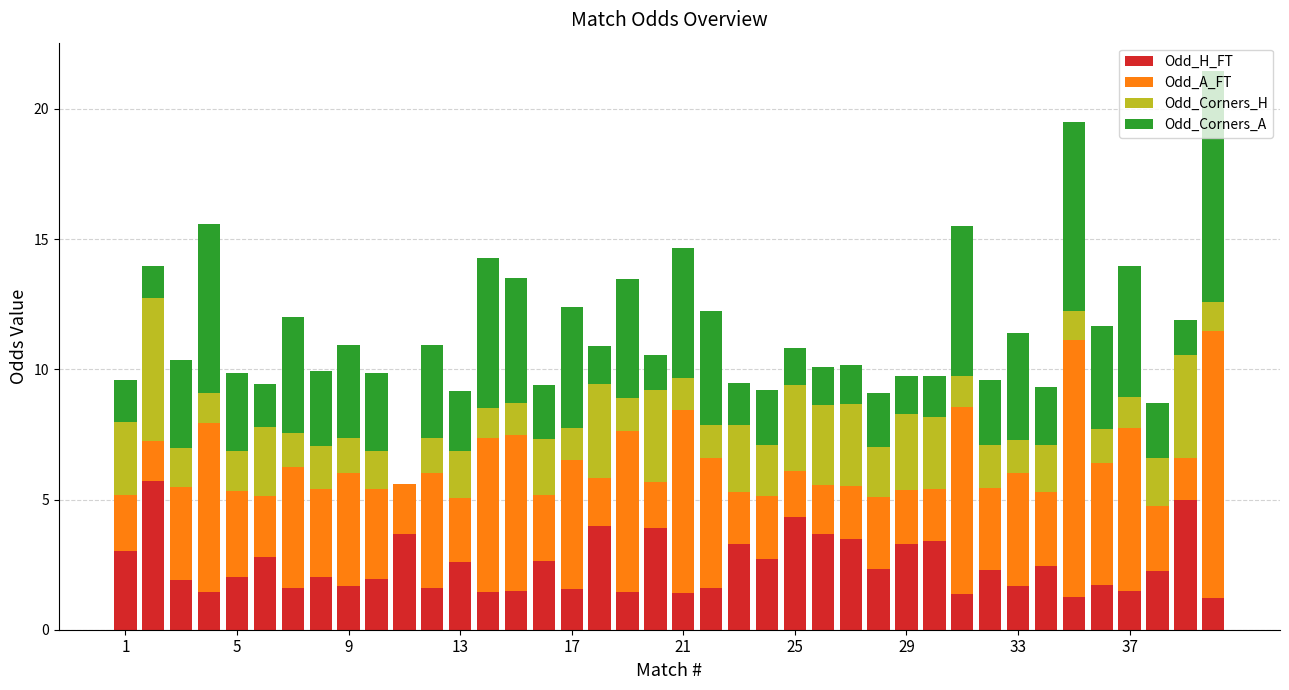

What is the highest value of the Odd_H_FT series?

5.7